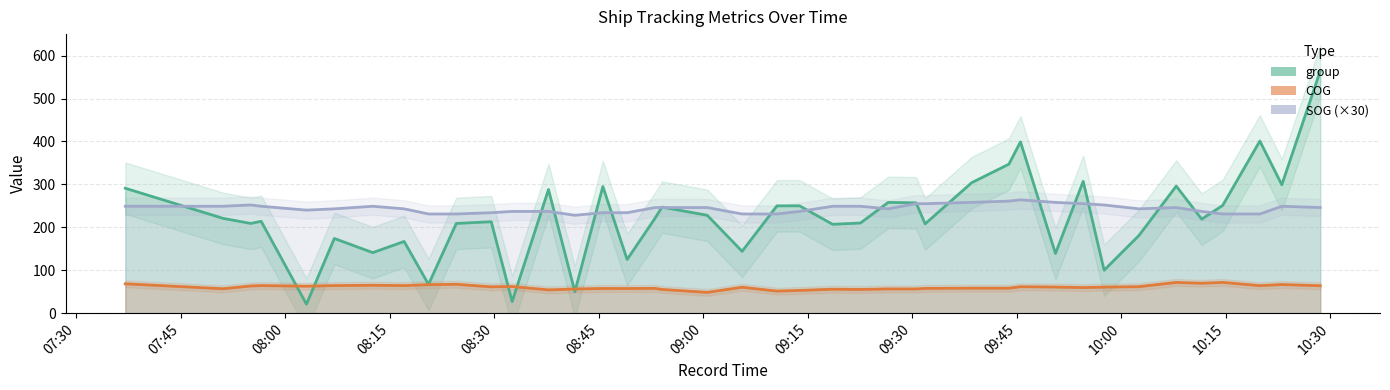

Which series has the widest spread of values?

group